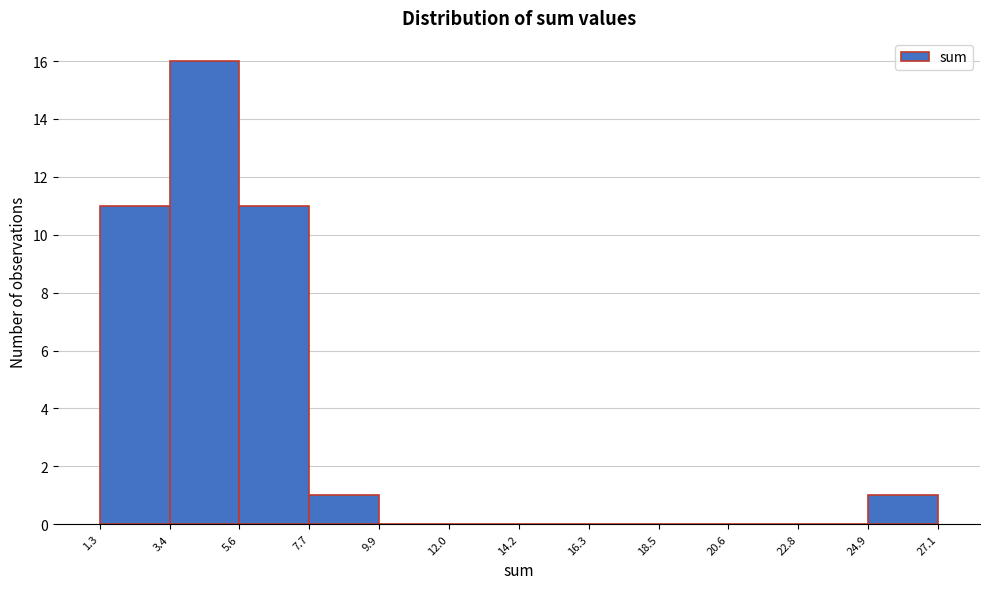

What is the height of the bar covering 7.7 to 9.9 on the x-axis? The values are not printed on the chart, so give them approximately, as read against the axis.

1